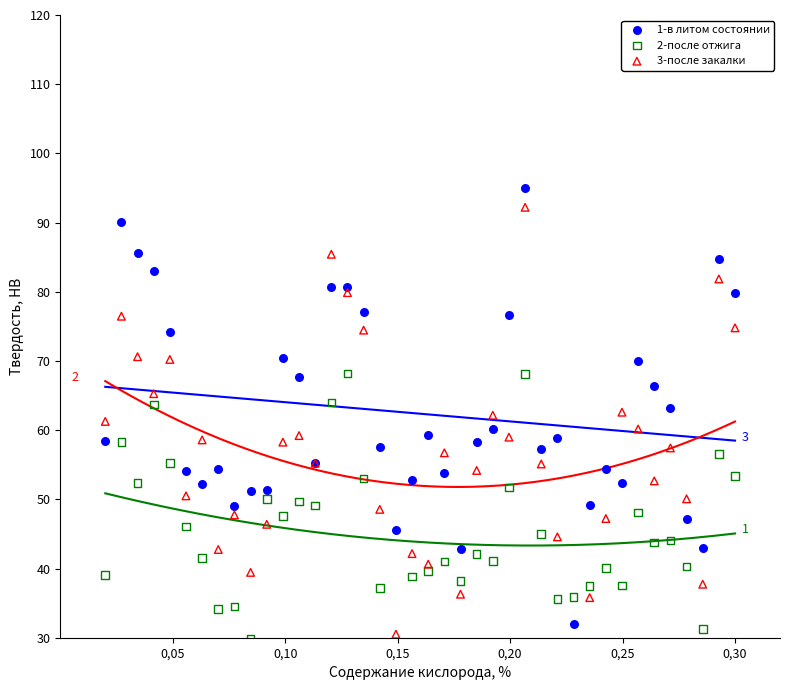

What are all the series names shown in the legend?

1-в литом состоянии, 2-после отжига, 3-после закалки